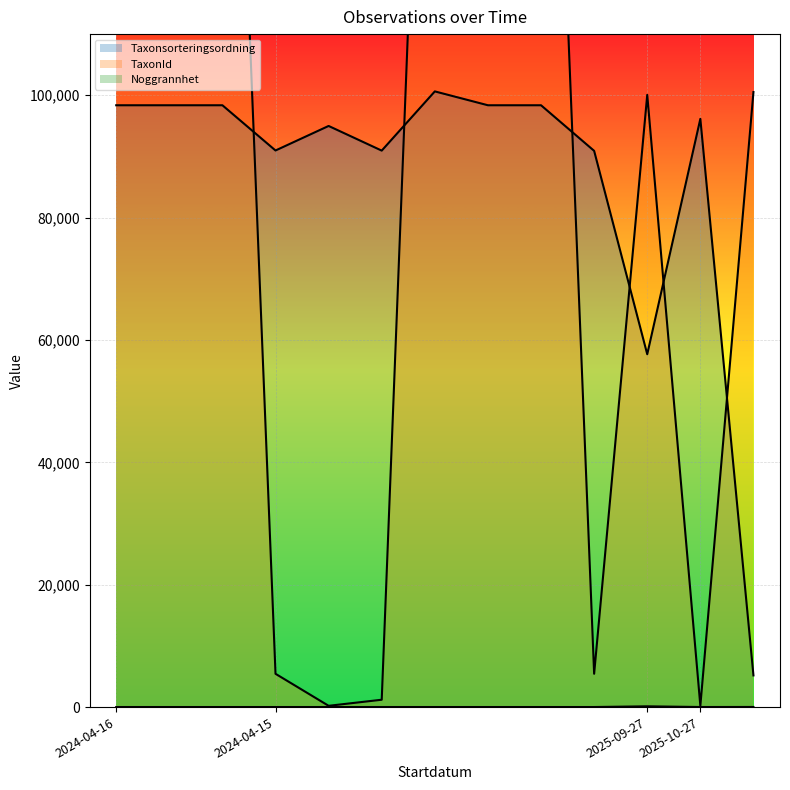

Rank the series by their average value, from highest to lowest.

TaxonId, Taxonsorteringsordning, Noggrannhet